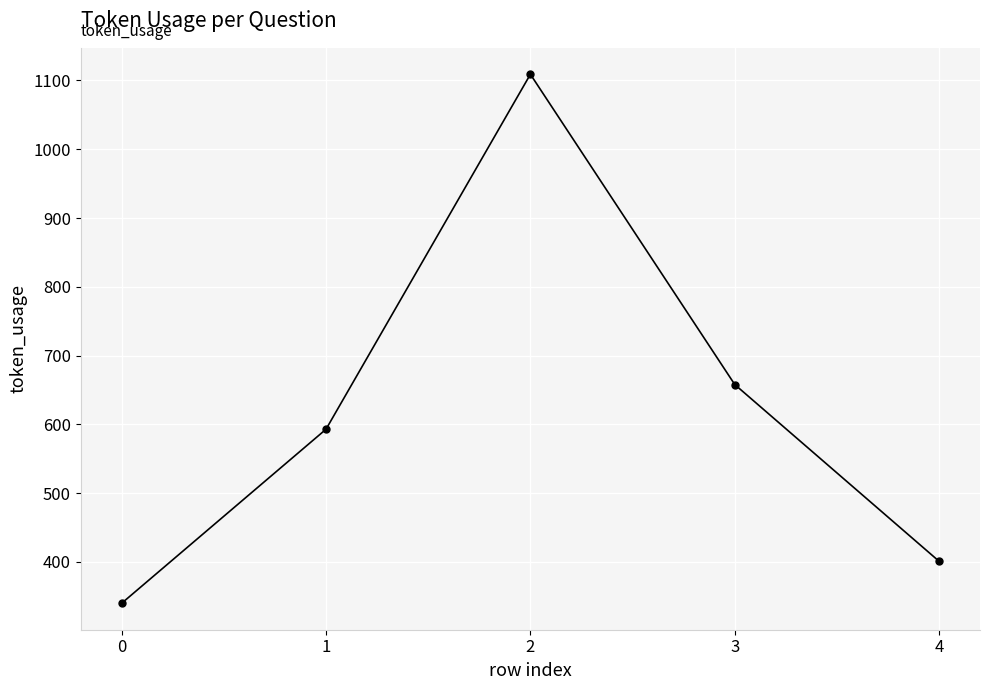

How many interior local peaks (higher than both neighbors) does the data have?

1